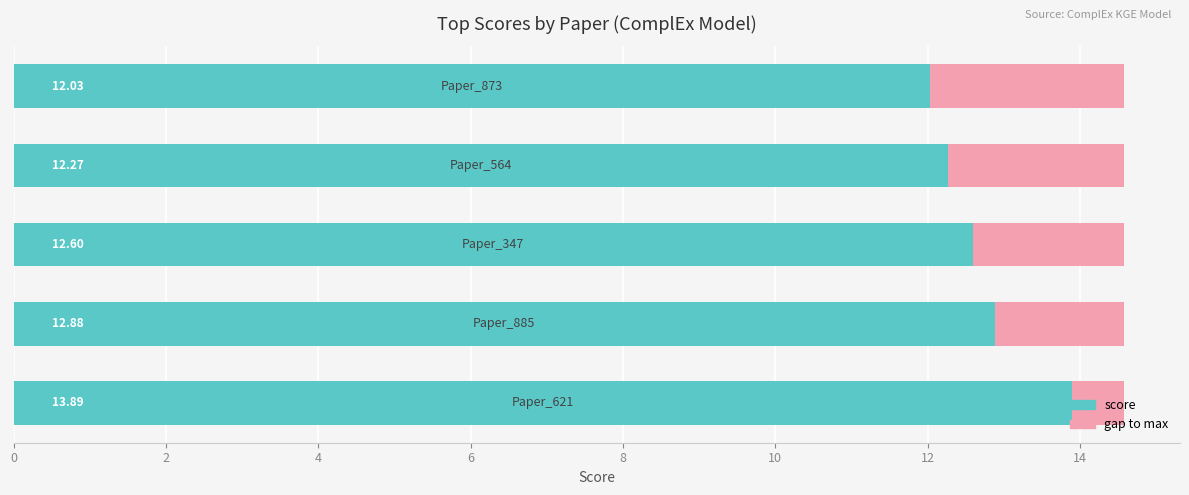

What is the average value?

12.7